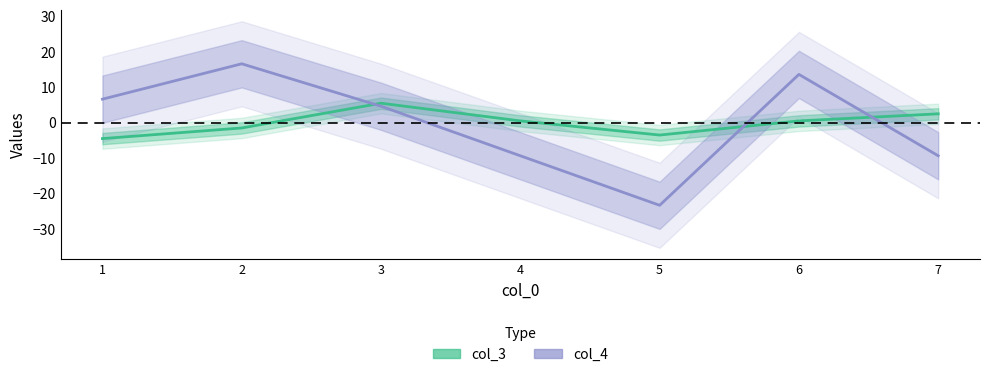

Is the value of col_3 at 6 greater than the value of col_4 at 2?

No